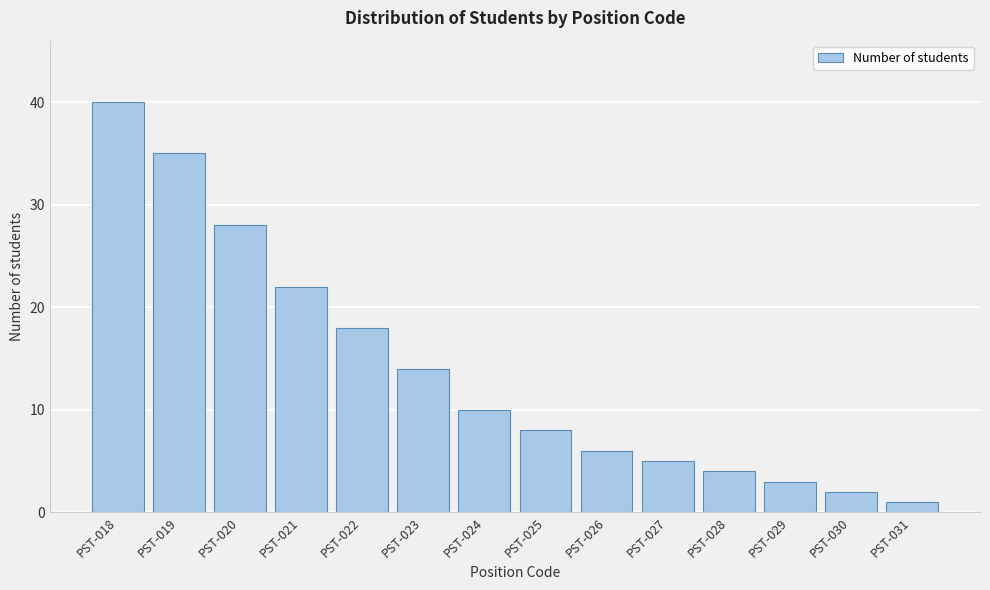

Reading left to right, what are all the values shown in this chart?

PST-018=40	PST-019=35	PST-020=28	PST-021=22	PST-022=18	PST-023=14	PST-024=10	PST-025=8	PST-026=6	PST-027=5	PST-028=4	PST-029=3	PST-030=2	PST-031=1